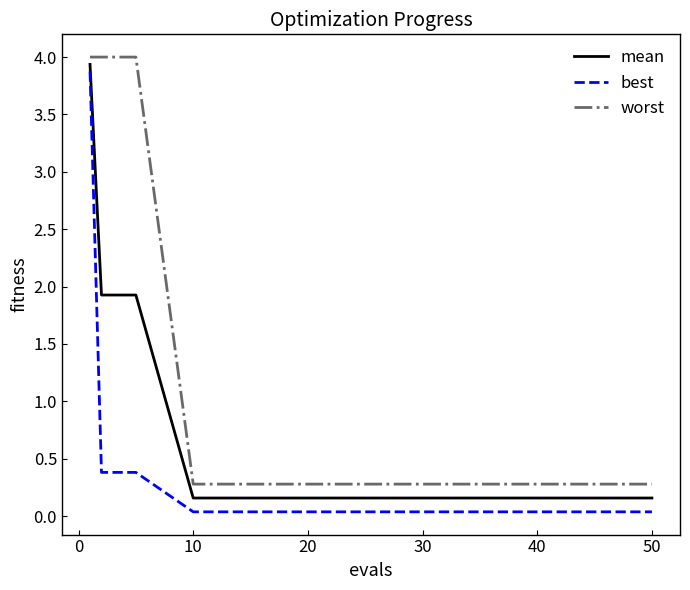

Which series has the largest total across all categories?

worst